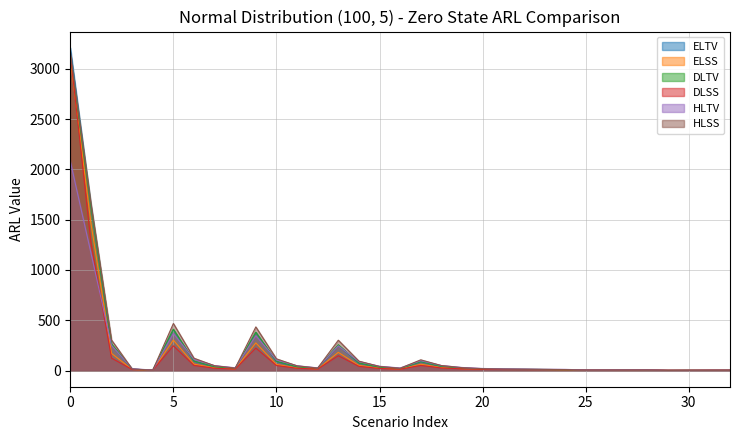

Does the chart display data point markers on the line(s)?

No